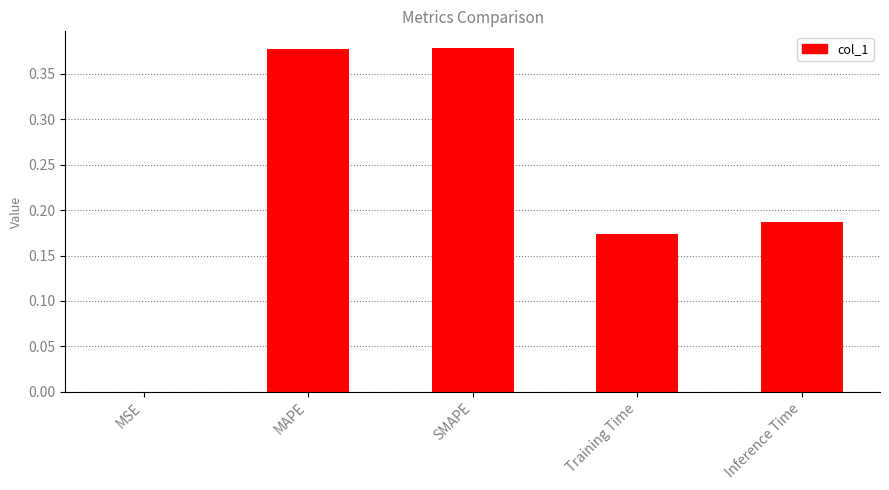

Between MAPE and MSE, which is larger?

MAPE